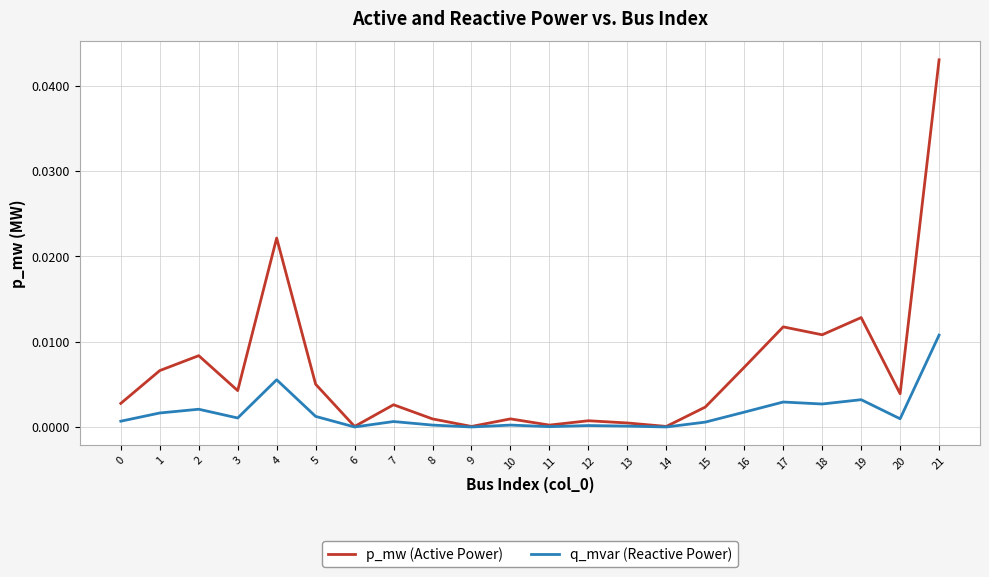

At which category is the sum across all series the highest?

21